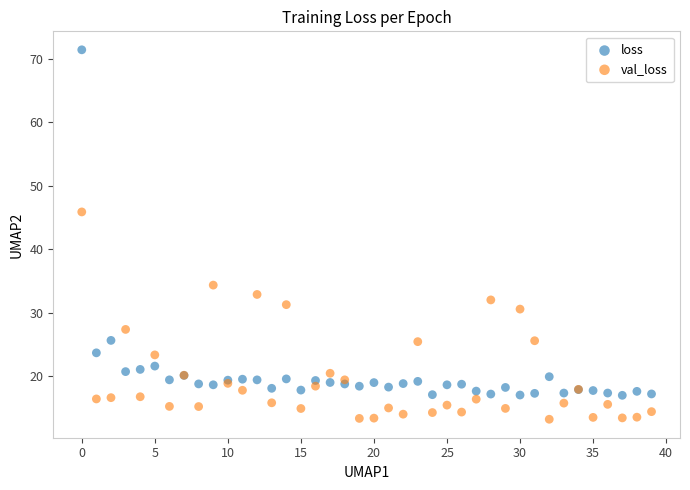

Which series has the widest spread of Y values?

loss